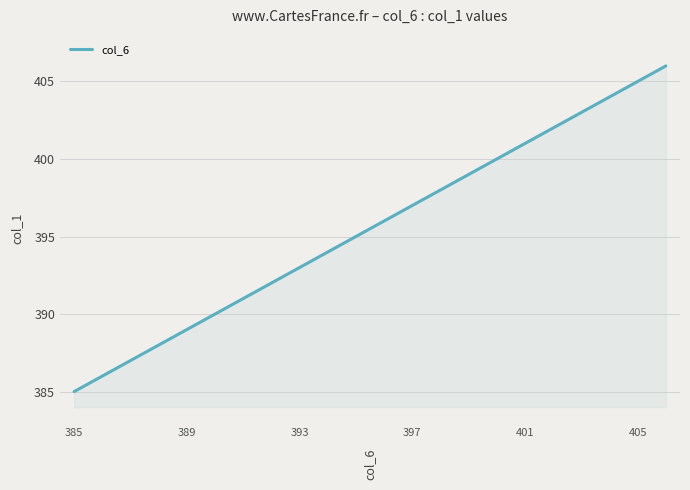

What is the maximum value shown in the chart?

406